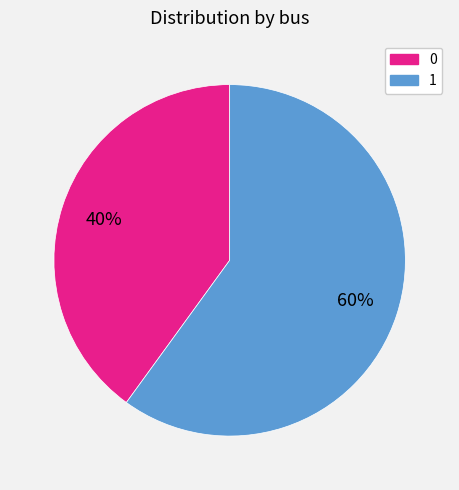

How many slices are in this pie chart?

2